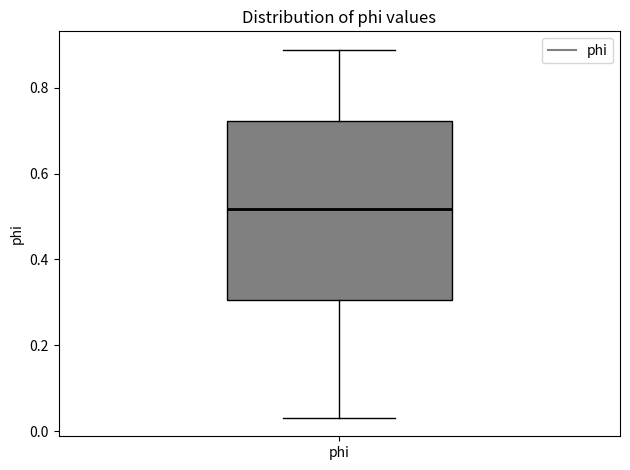

Where does the lower whisker of the box for phi end on the y-axis? The values are not printed on the chart, so give them approximately, as read against the axis.

0.04